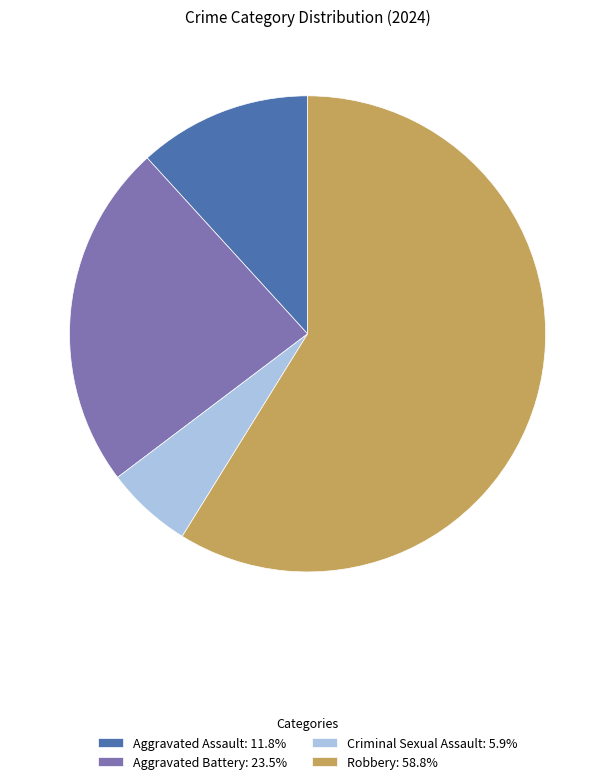

Do Aggravated Assault: 11.8% and Aggravated Battery: 23.5% together represent more than half of the pie?

No